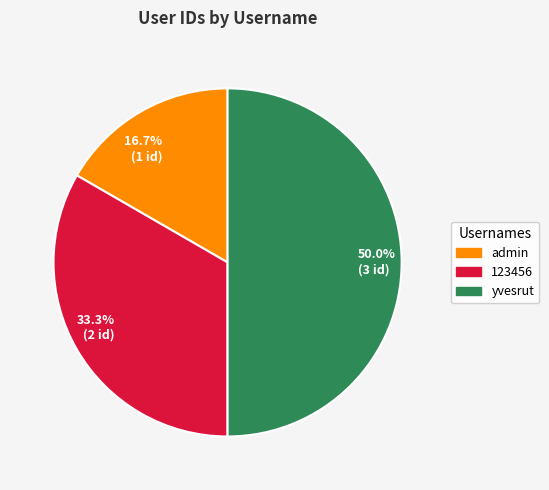

Rank the categories by value from lowest to highest.

admin, 123456, yvesrut